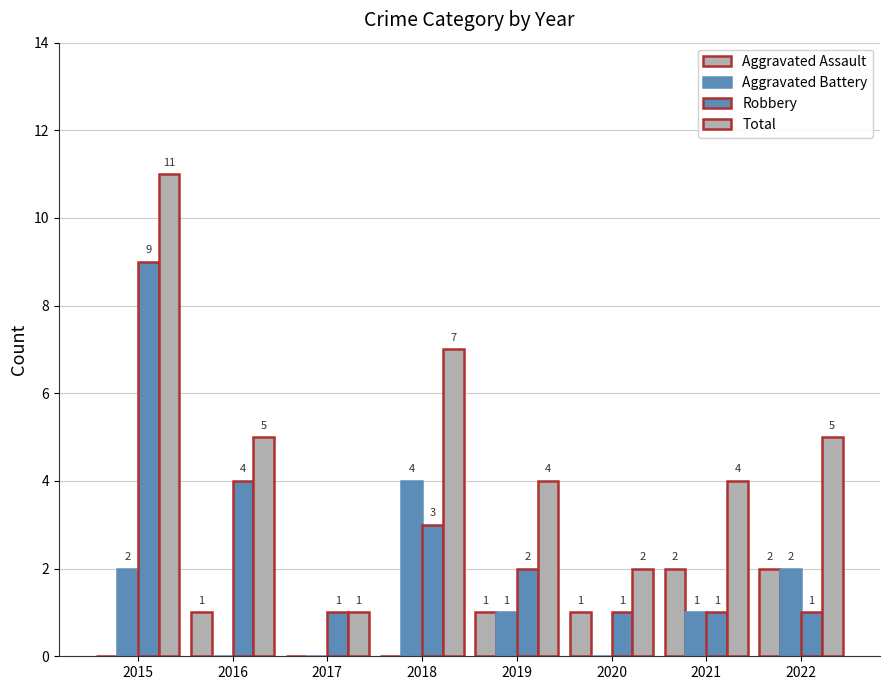

Are the bars horizontal?

No